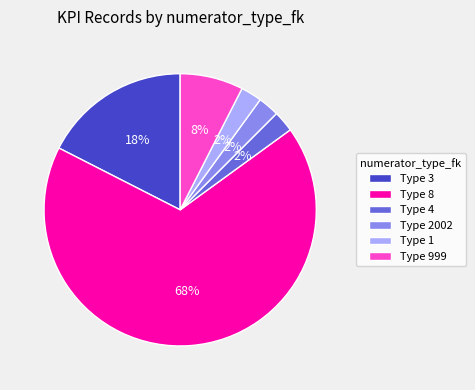

What is the ratio of the value at Type 999 to the value at Type 3?

0.4